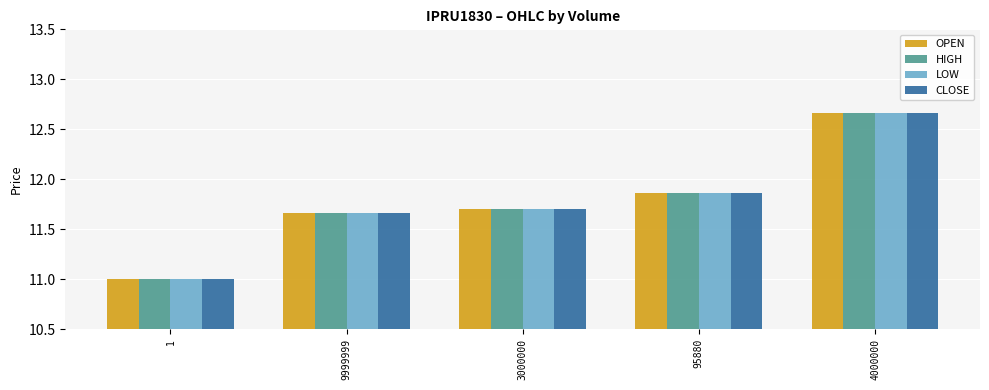

What is the average value of the HIGH series?

11.8